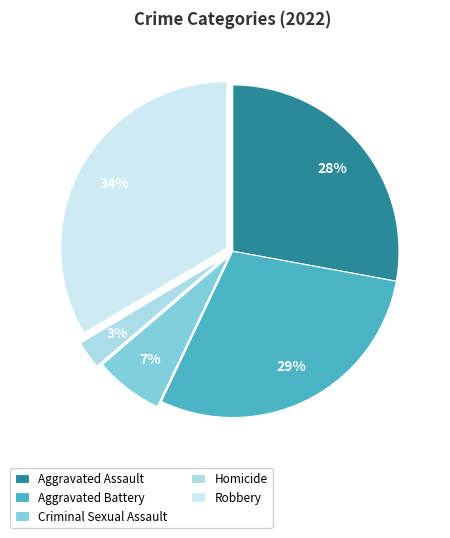

Which slice is the smallest?

Homicide